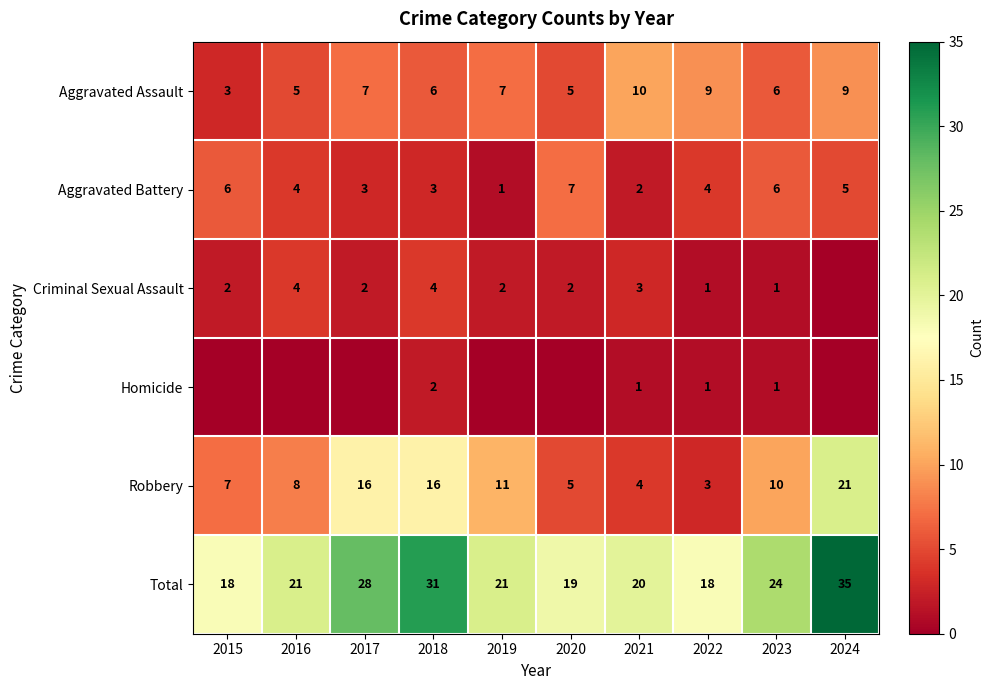

How many data points in Robbery are less than 10?

5